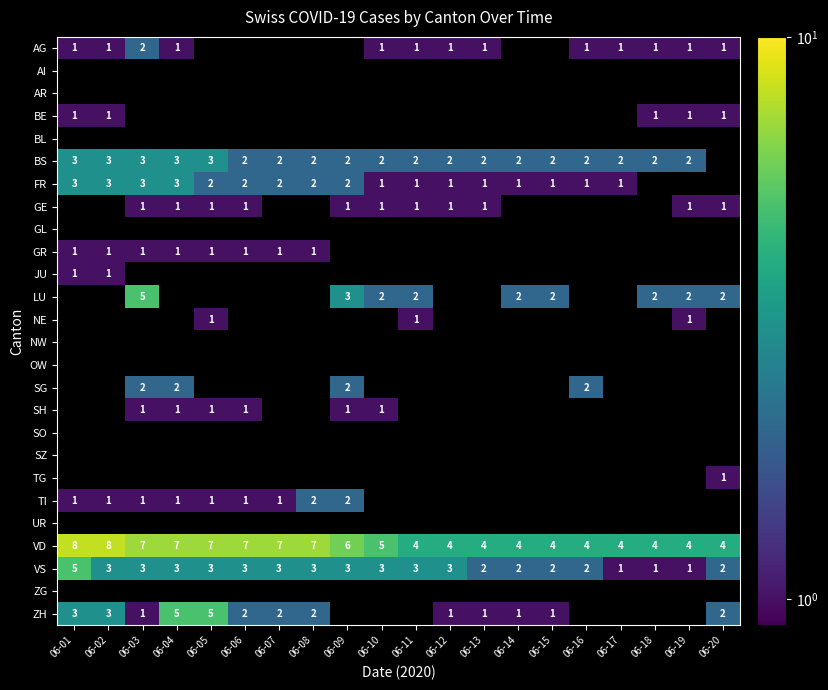

At how many categories does at least one series exceed 5?

9